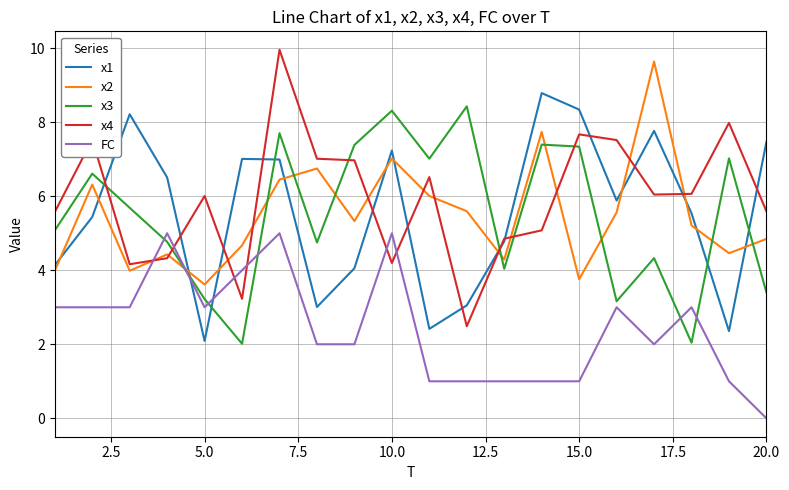

In FC, how many points are higher than both neighbors (excluding endpoints)?

5